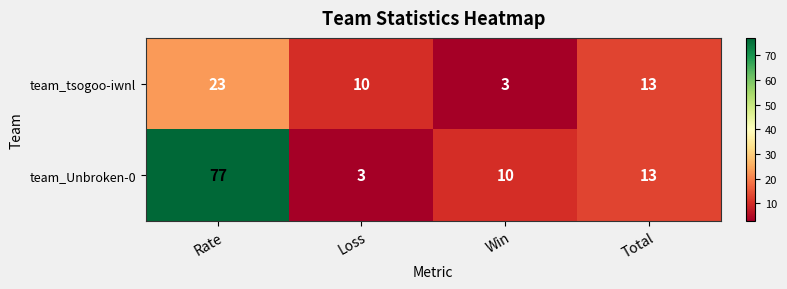

Reading left to right, extract all data points from this chart.

team_tsogoo-iwnl: Rate=23	Loss=10	Win=3	Total=13
team_Unbroken-0: Rate=77	Loss=3	Win=10	Total=13